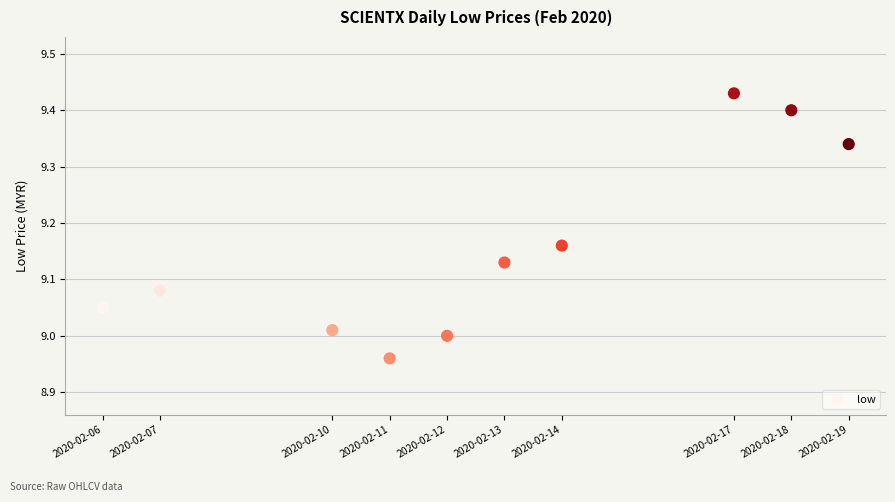

What is the range of X values (max minus min)?

1123200.0